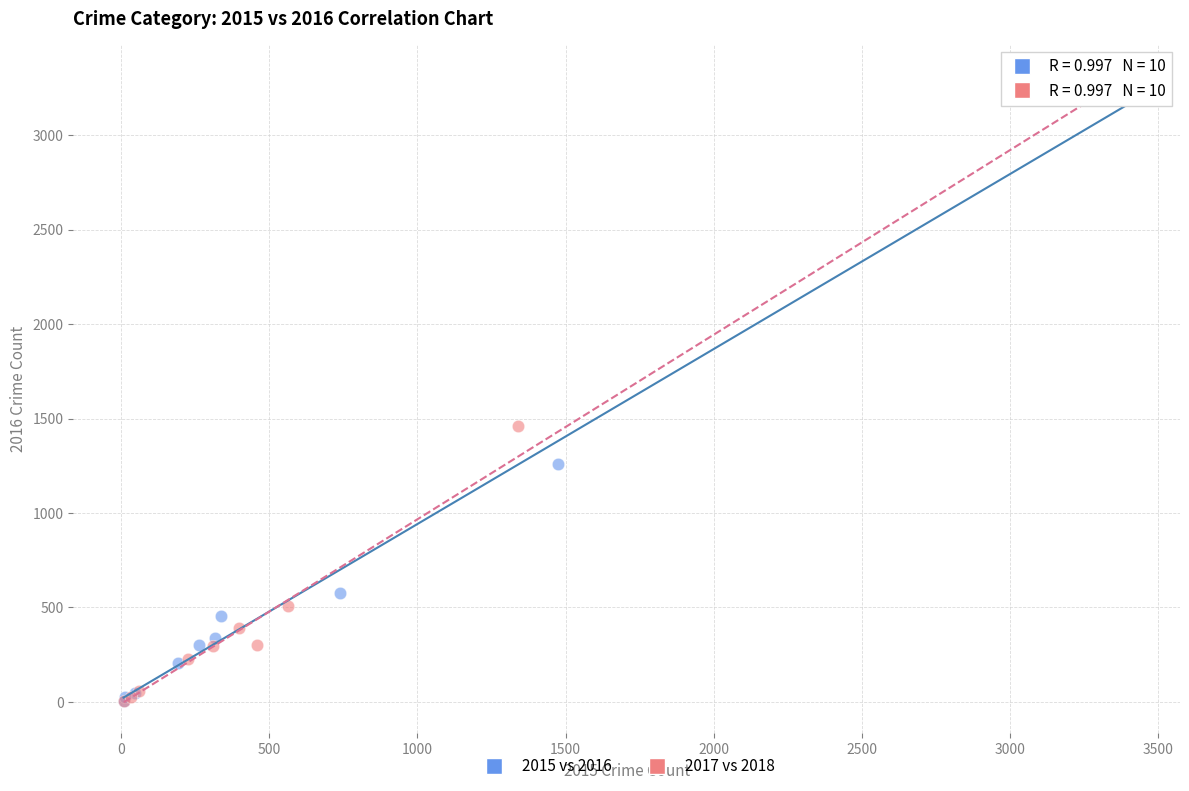

Which series has the widest spread of Y values?

2017 vs 2018